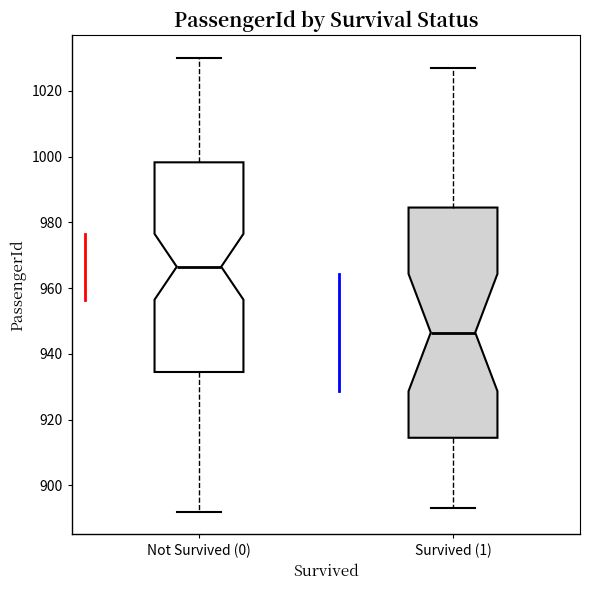

Reading left to right, read every box against the y-axis: the position of its median line, the range the box covers, and the ends of its whiskers. The values are not printed on the chart, so give them approximately, as read against the axis.

Not Survived (0): median 966, box 934 to 998, whiskers 892 to 1030
Survived (1): median 946, box 914 to 984, whiskers 894 to 1028